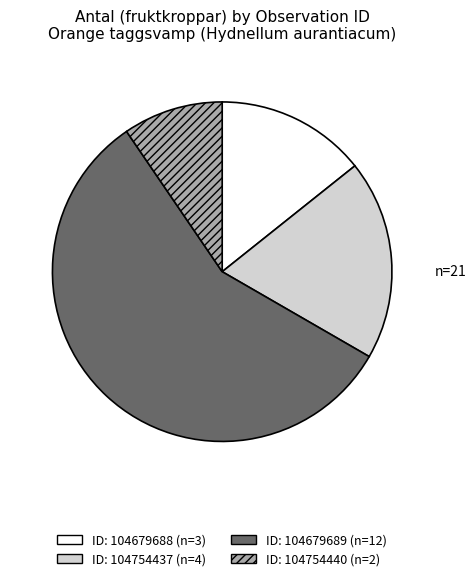

Does any single category account for the majority?

Yes